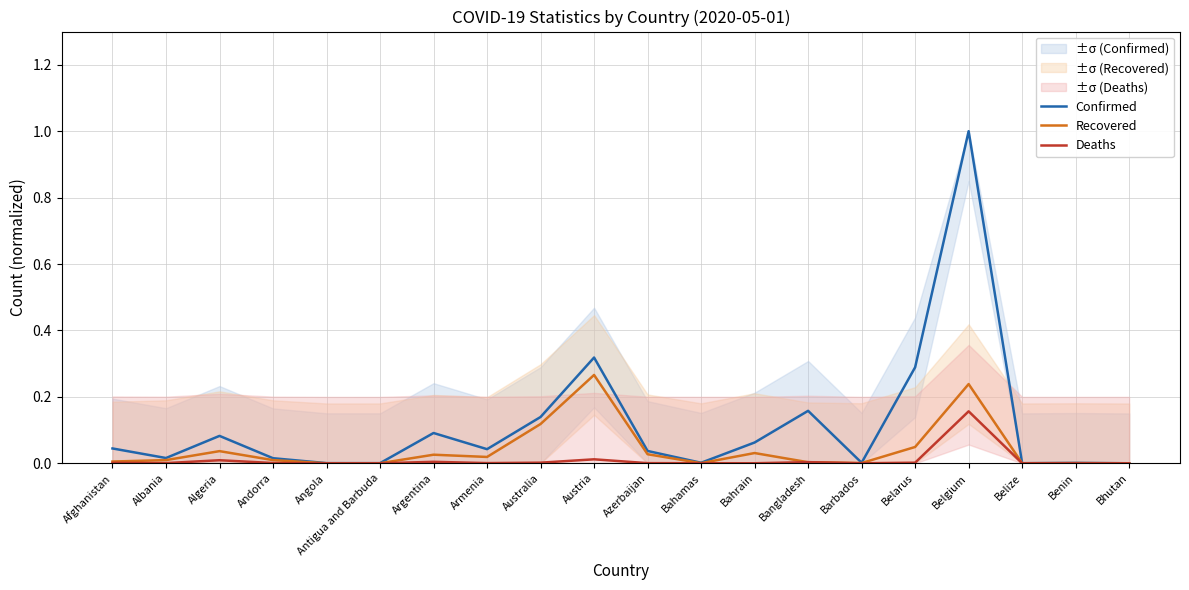

What is the value of the Confirmed point at the 9th from the left?

0.1